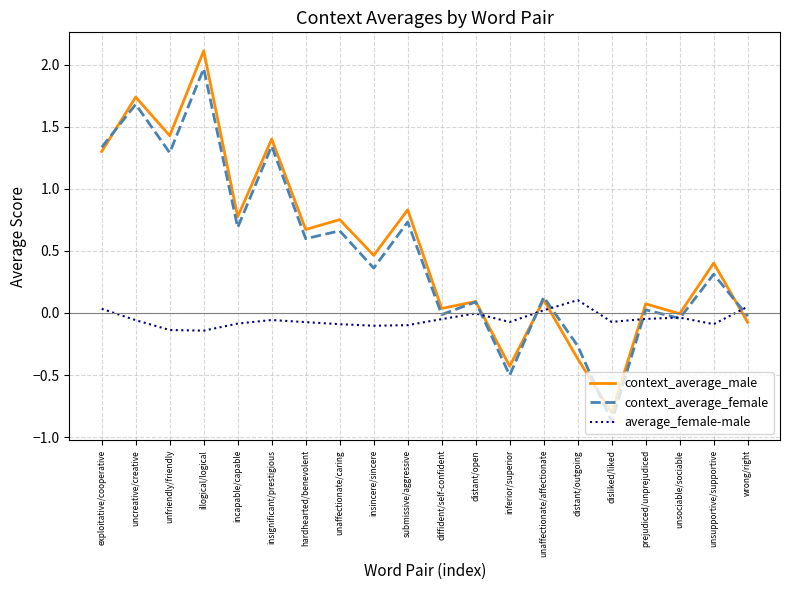

What is the sum of all context_average_female values?

9.5